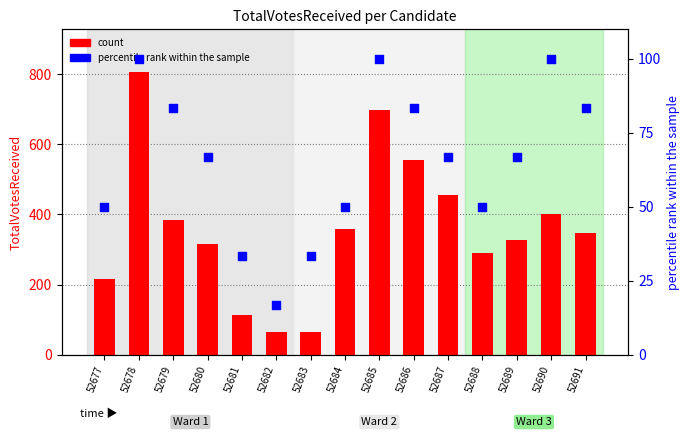

What is the total value across all series at 52684?

407.0